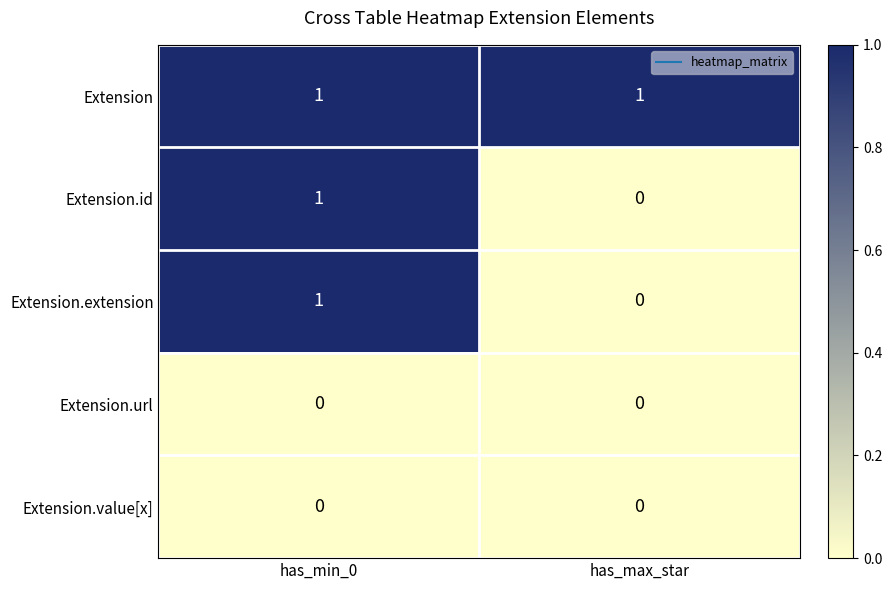

Where is Extension.id nearest to the value 0?

has_max_star